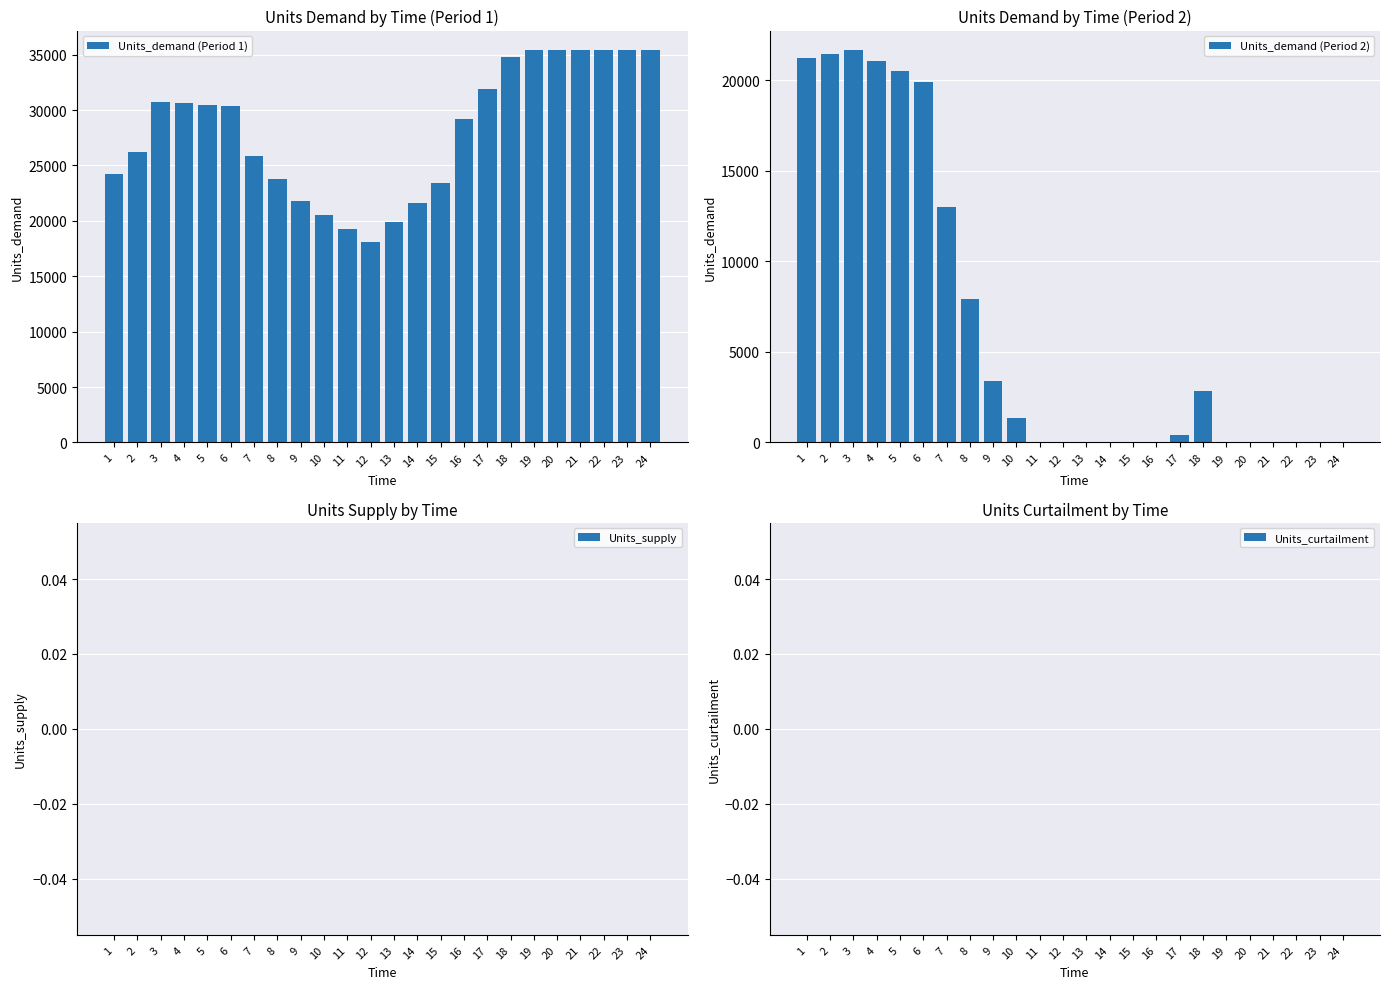

Does the chart contain any negative values?

No